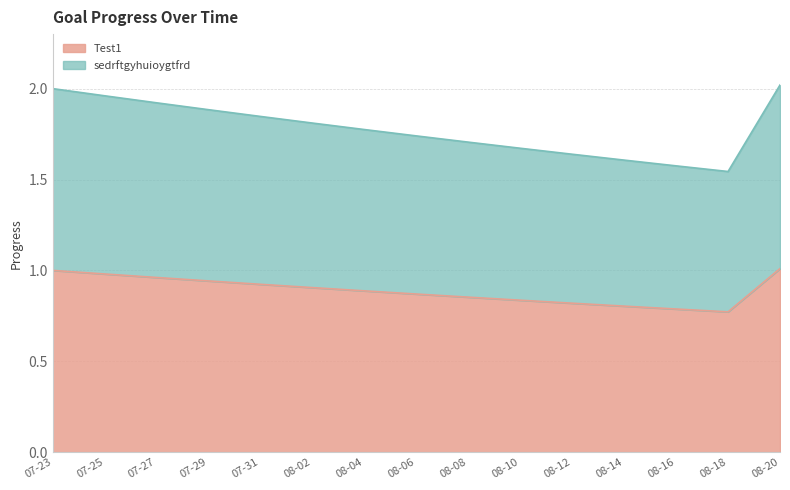

At which label does Test1 reach its peak?

08-20